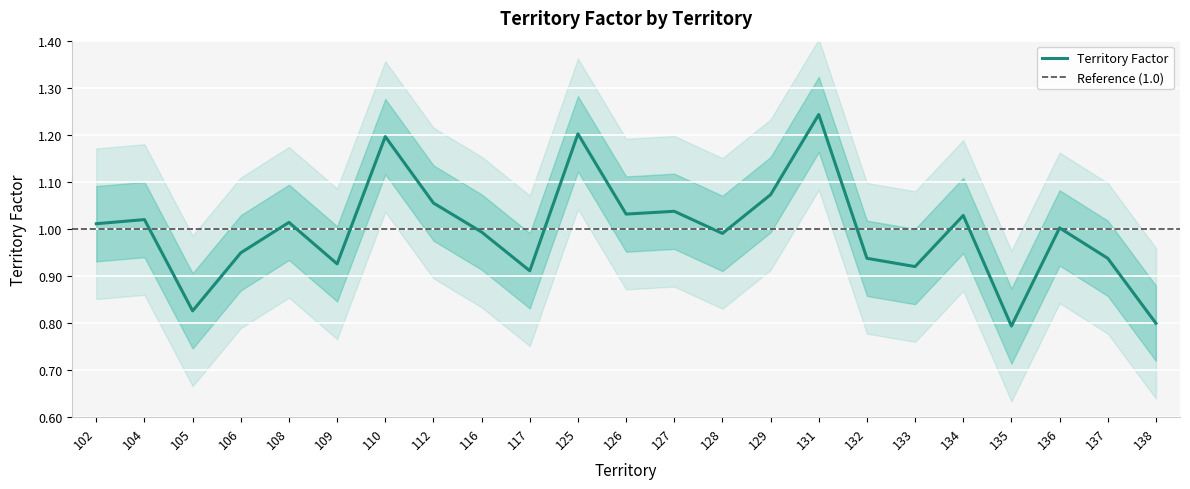

How many points are lower than both their immediate neighbors (excluding endpoints)?

7